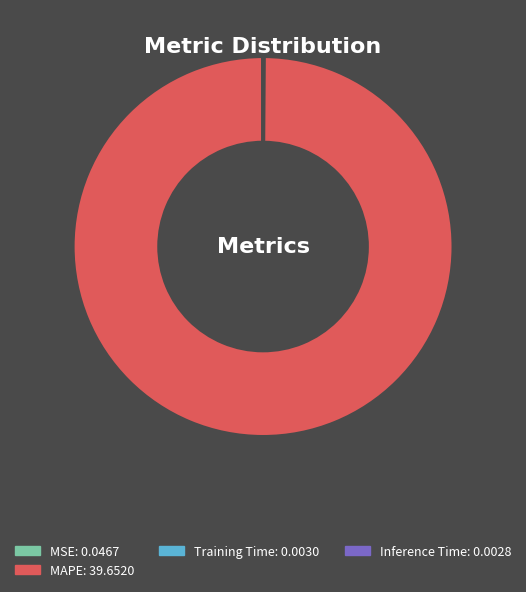

Does any single category account for the majority?

Yes